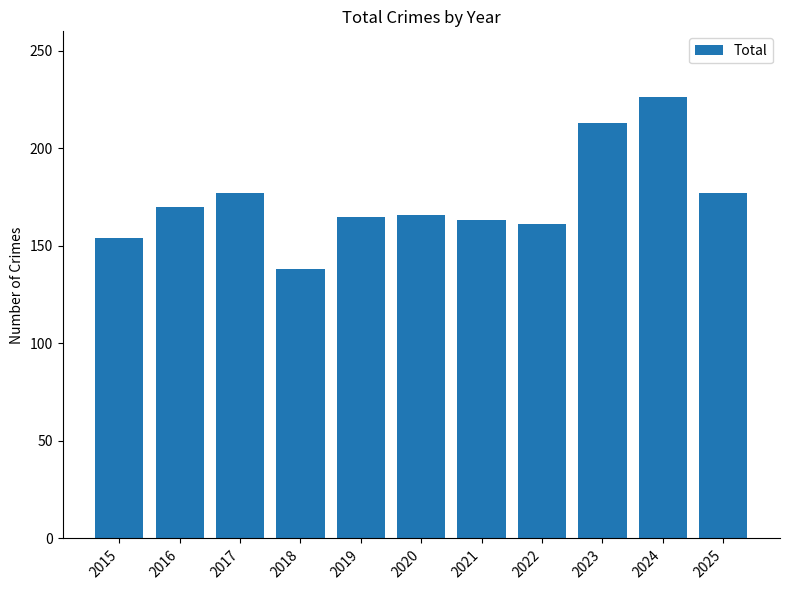

What is the change in value from 2015 to 2020?

+12